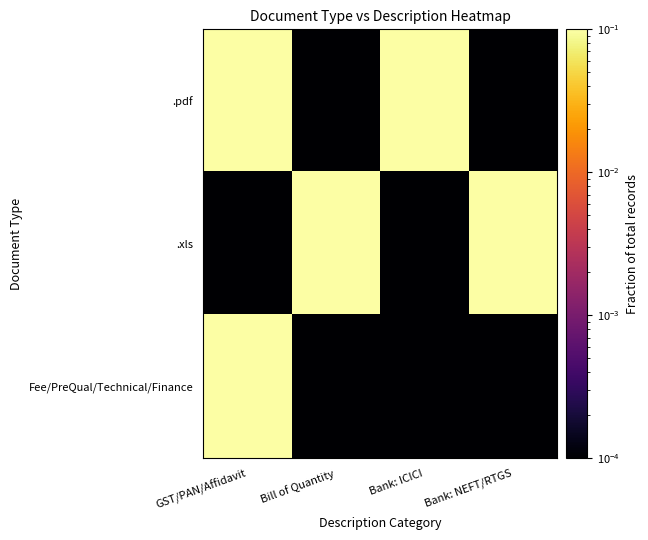

Reading left to right, transcribe all the data shown in this chart.

.pdf: GST/PAN/Affidavit=0.1	Bill of Quantity=0.0	Bank: ICICI=0.1	Bank: NEFT/RTGS=0.0
.xls: GST/PAN/Affidavit=0.0	Bill of Quantity=0.1	Bank: ICICI=0.0	Bank: NEFT/RTGS=0.1
Fee/PreQual/Technical/Finance: GST/PAN/Affidavit=0.1	Bill of Quantity=0.0	Bank: ICICI=0.0	Bank: NEFT/RTGS=0.0